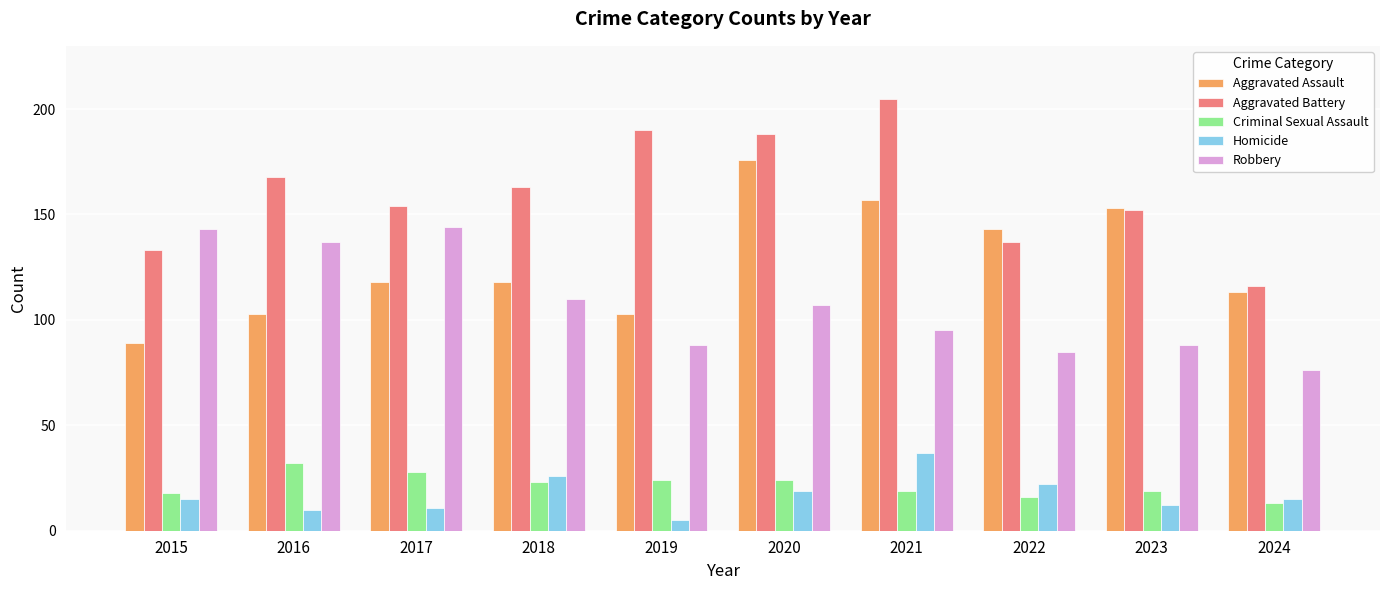

How many data points does each series have?

10